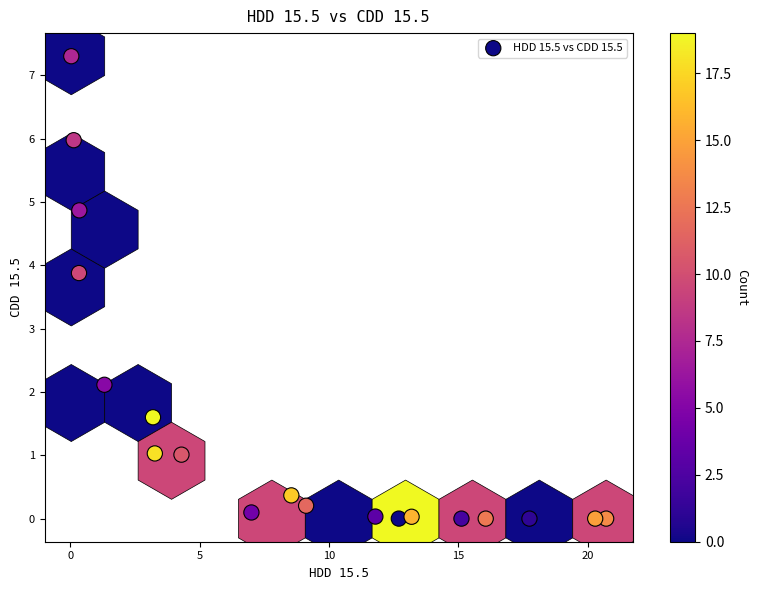

What is the range of Y values (max minus min)?

7.3